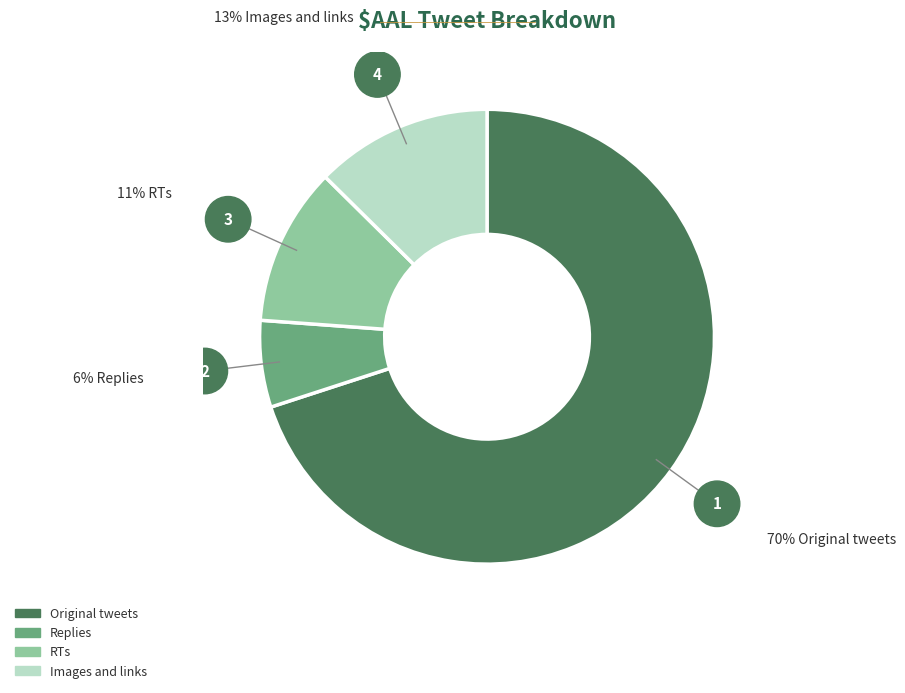

Is Original tweets the majority of the pie?

Yes